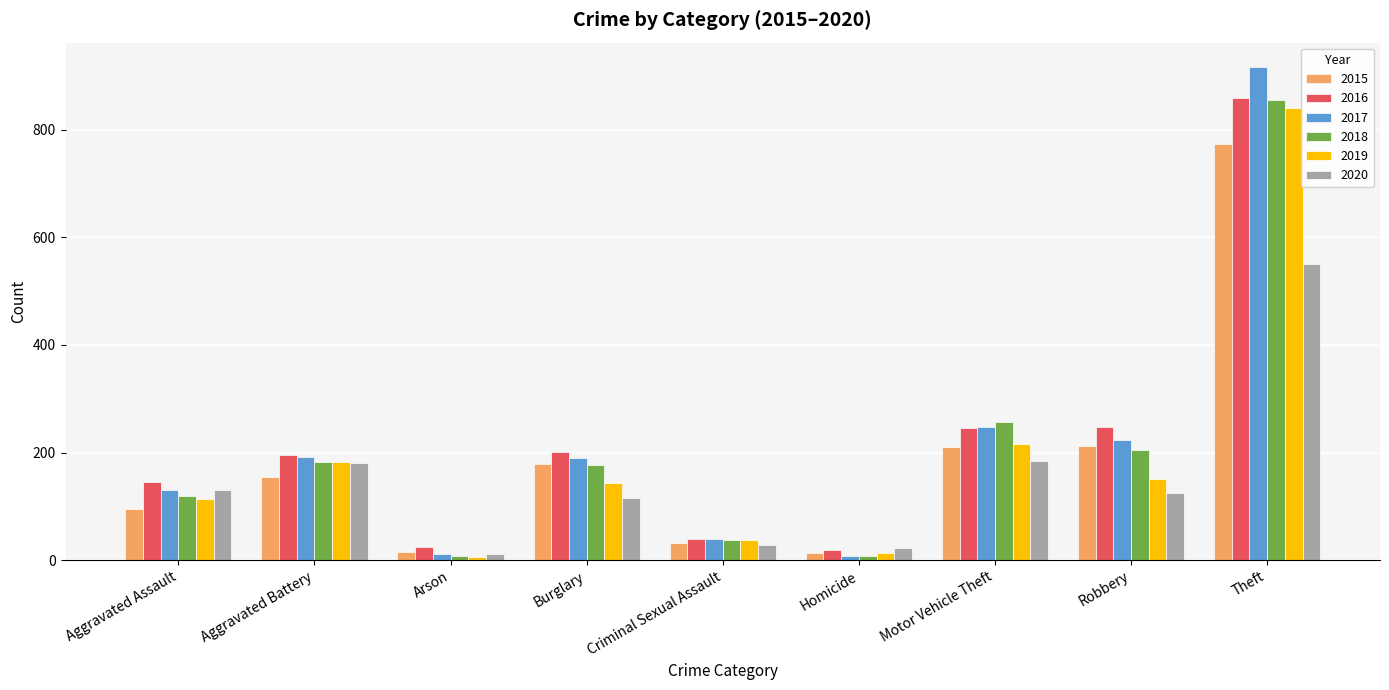

Between Burglary and Motor Vehicle Theft, which series saw the biggest shift?

2018